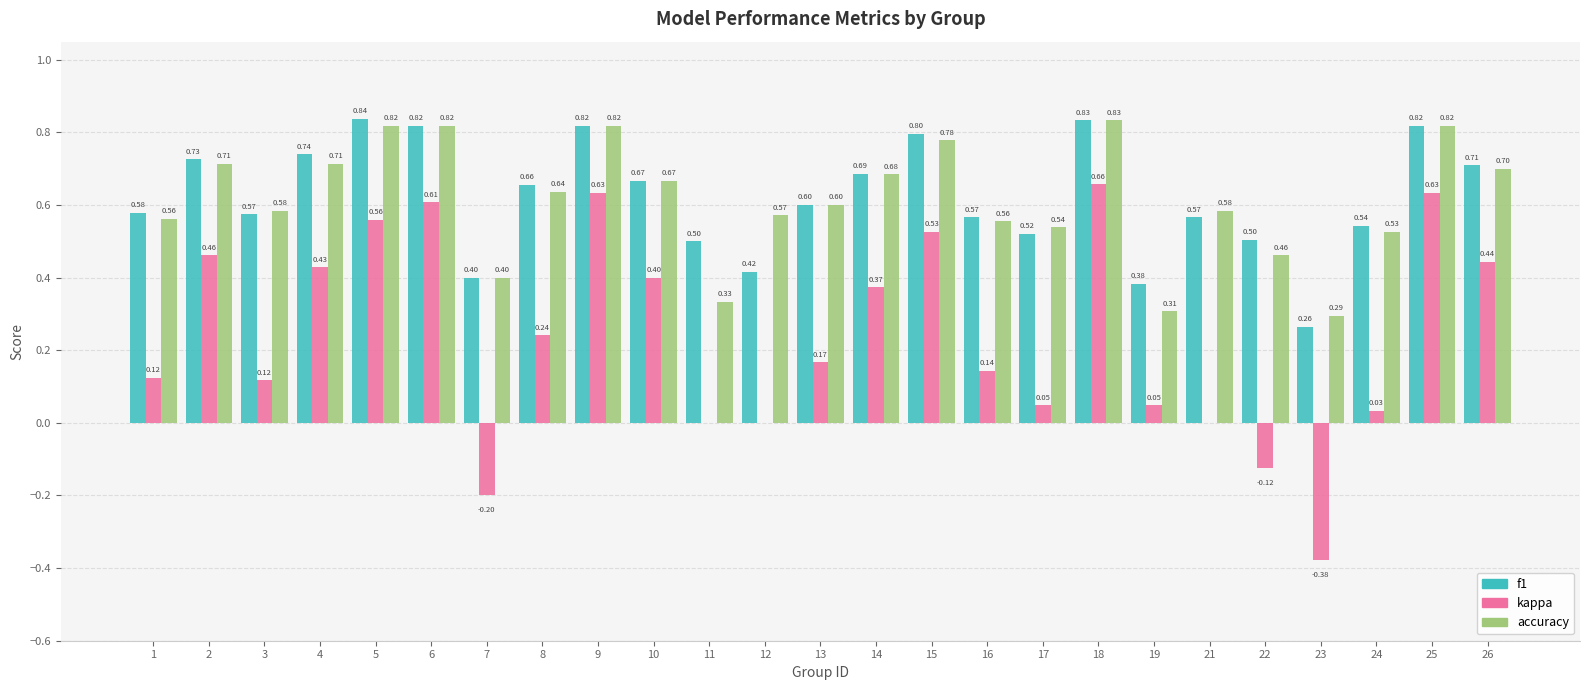

How many categories are shown in the chart?

25